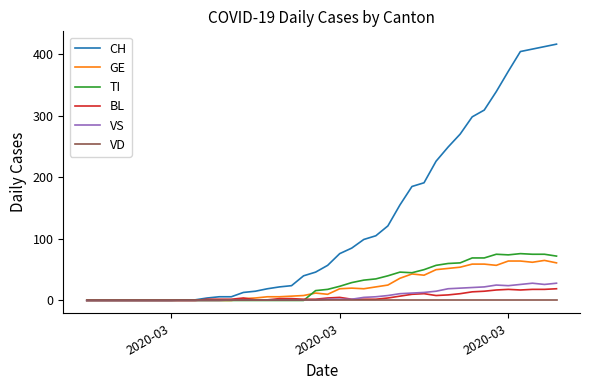

What are all the series names shown in the legend?

CH, GE, TI, BL, VS, VD